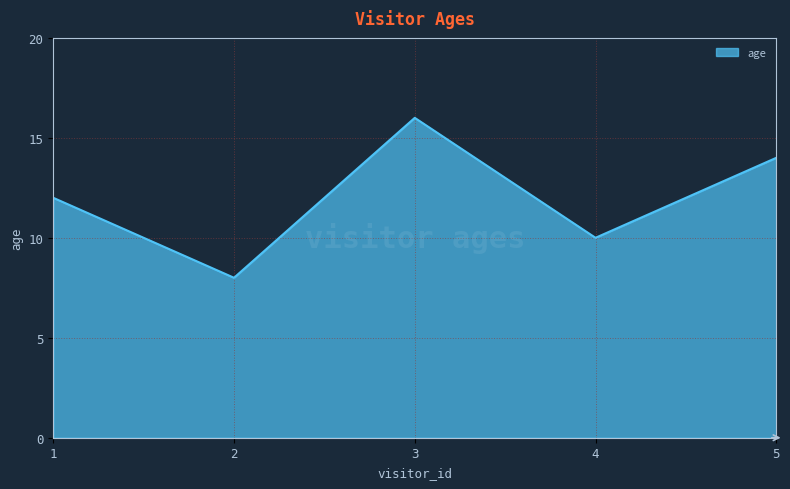

How many lines are shown in the chart?

1